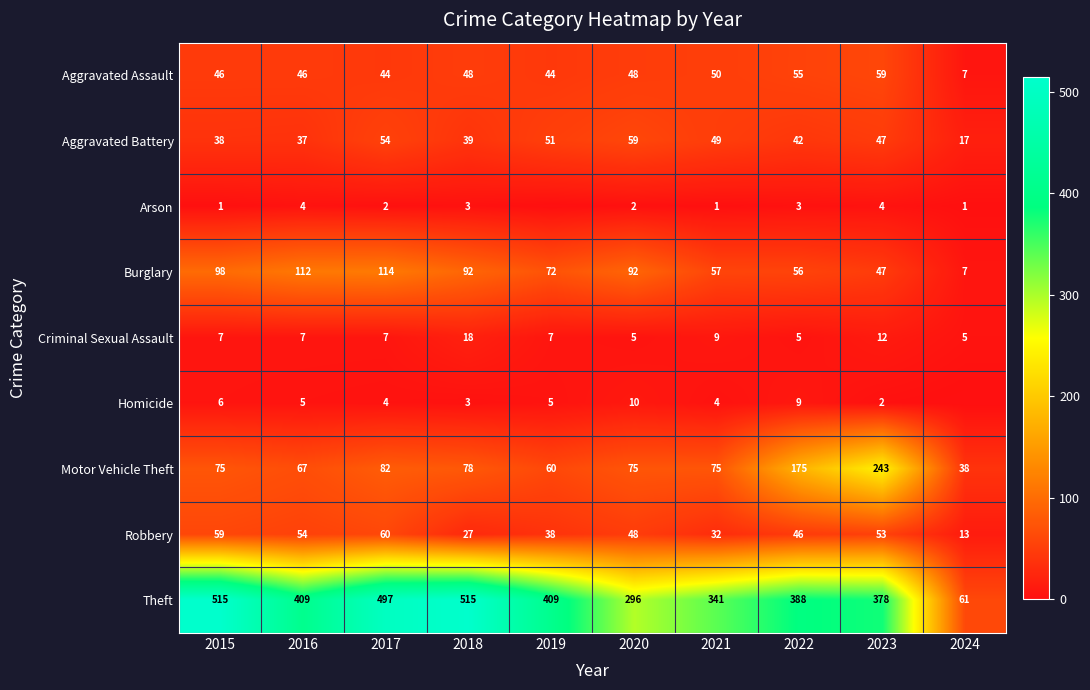

What is the difference between the maximum and minimum values in the Arson series?

4